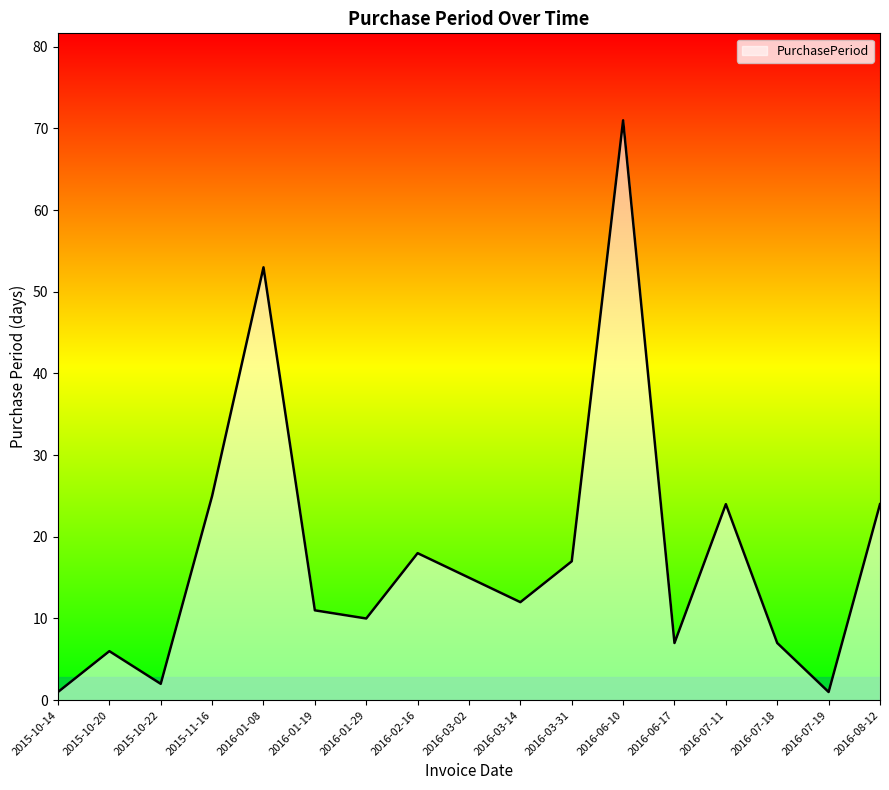

True or false: the data shows 1 at 2015-10-14.

True